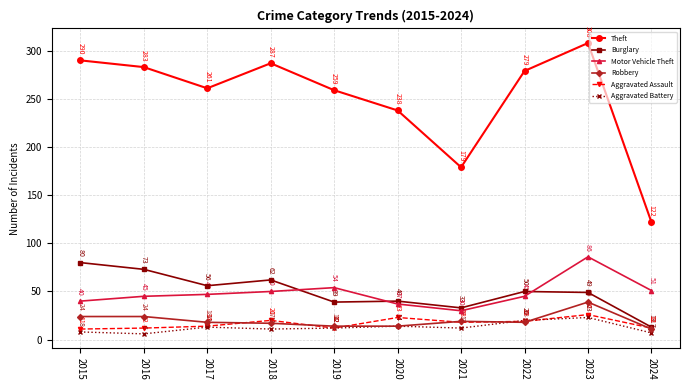

Which label corresponds to the largest value in the chart?

2023